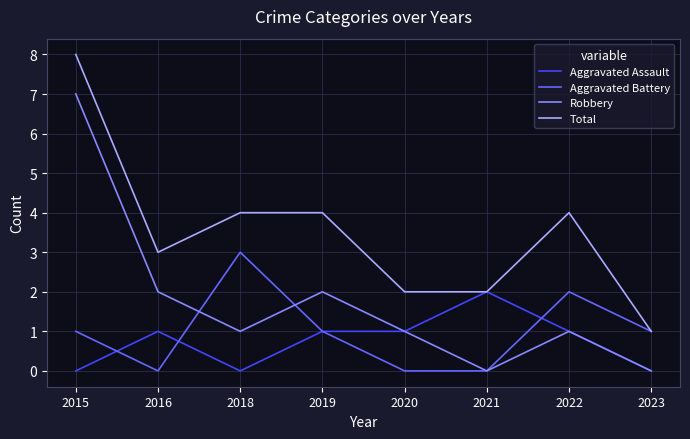

What is the total value across all series at 2022?

8